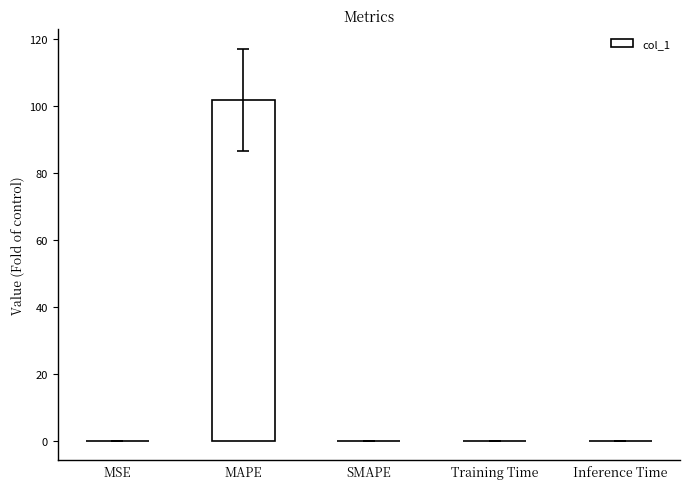

Between SMAPE and MAPE, which is larger?

MAPE